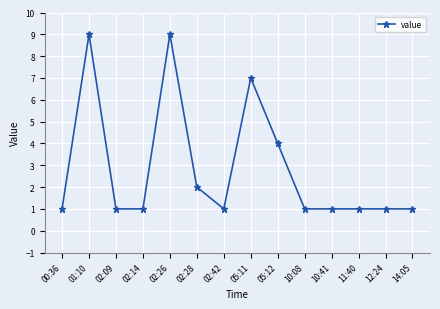

What is the smallest value displayed?

1